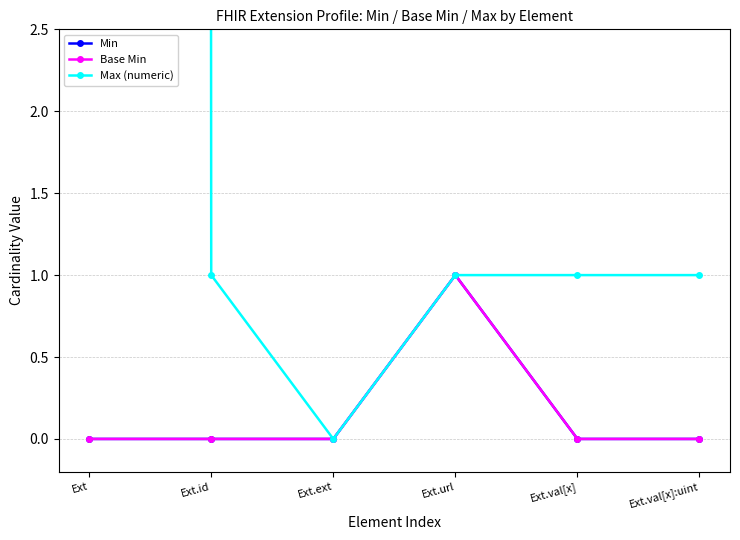

List the series in order of their peak value, lowest first.

Min, Base Min, Max (numeric)